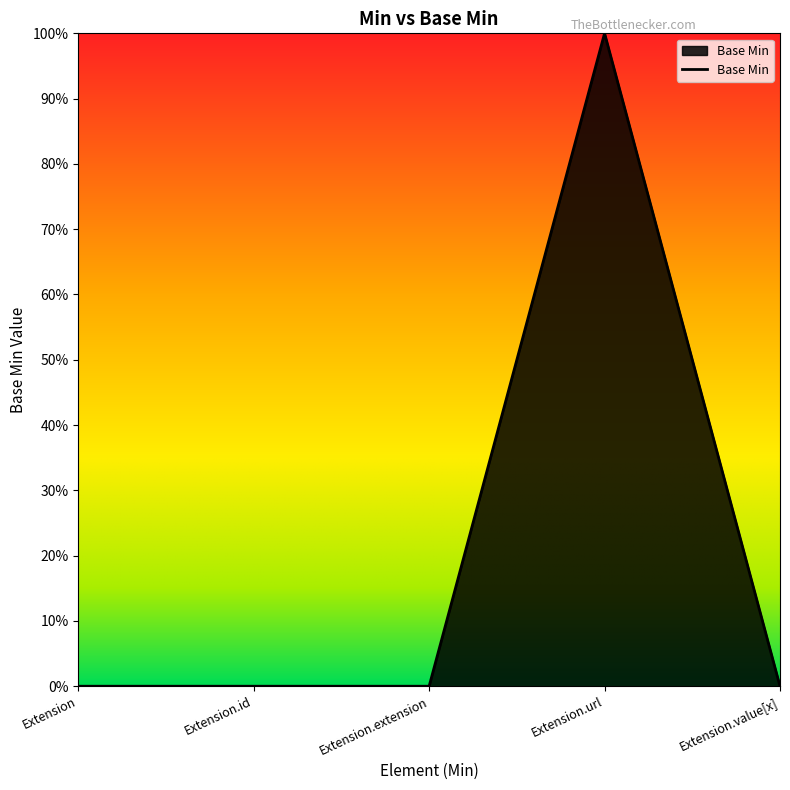

Which category has the highest value across all series?

Extension.url